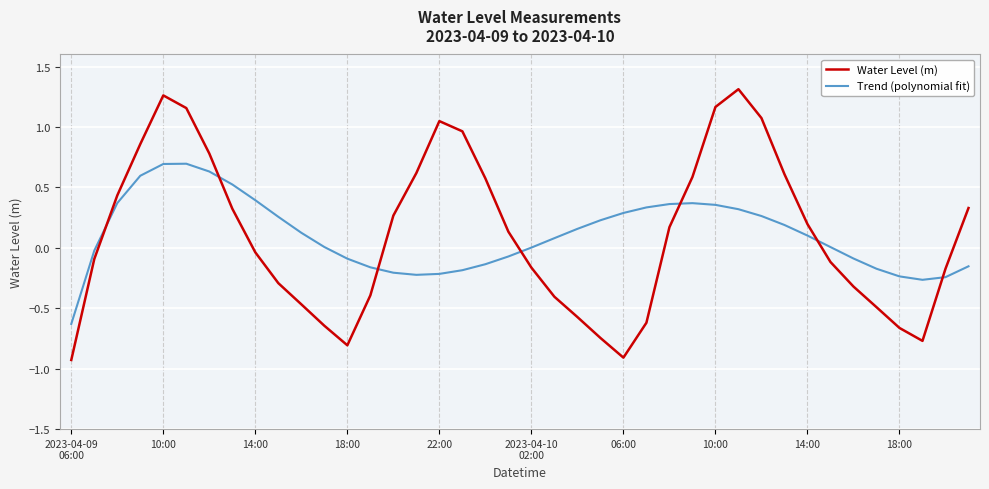

What is the difference between the maximum and minimum values in the Water Level (m) series?

2.2